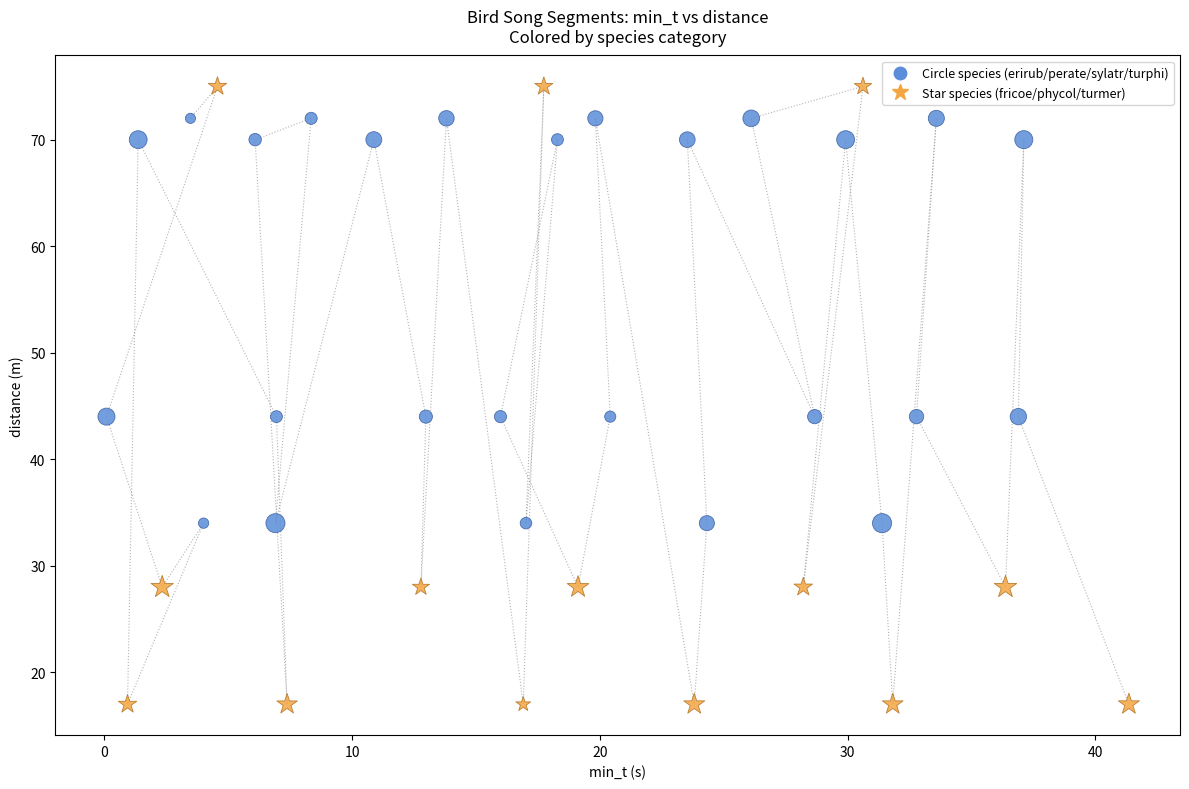

What are all the series names shown in the legend?

Circle species (erirub/perate/sylatr/turphi), Star species (fricoe/phycol/turmer)